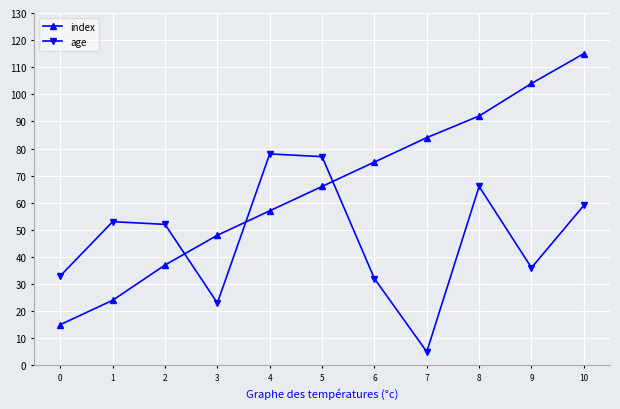

True or false: index has a value of 25 at 5.

False